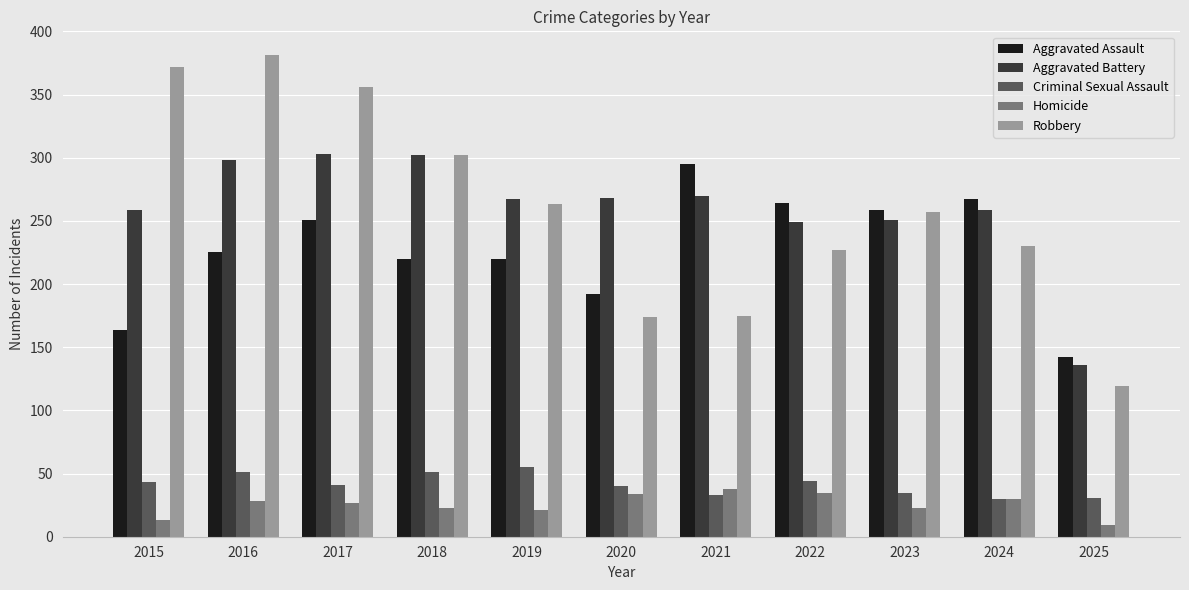

At how many categories does at least one series exceed 88?

11